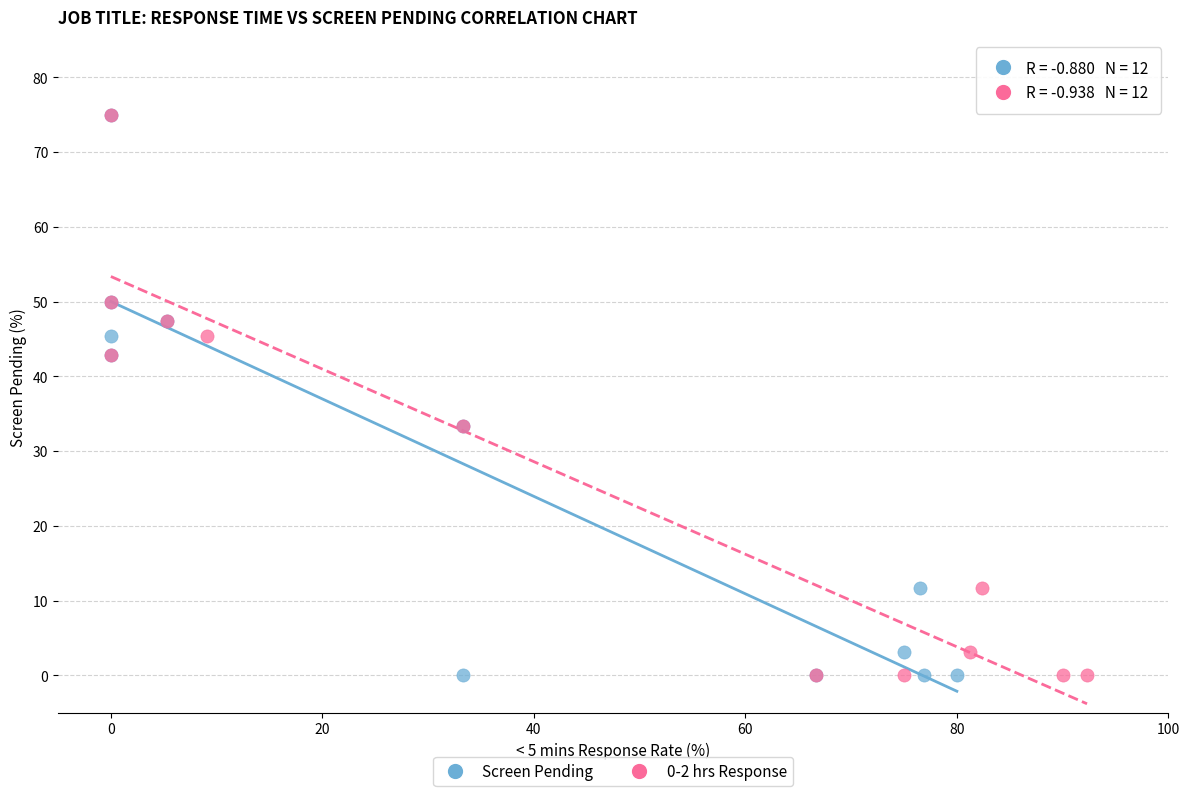

What are all the series names shown in the legend?

Screen Pending, 0-2 hrs Response